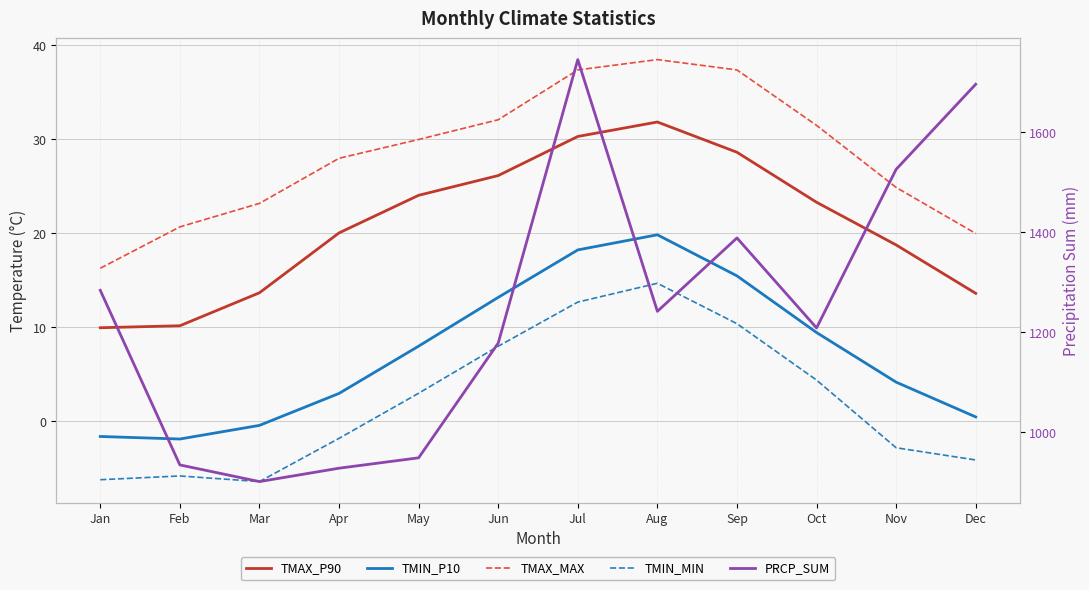

Which has a higher value, Feb or Dec?

Dec